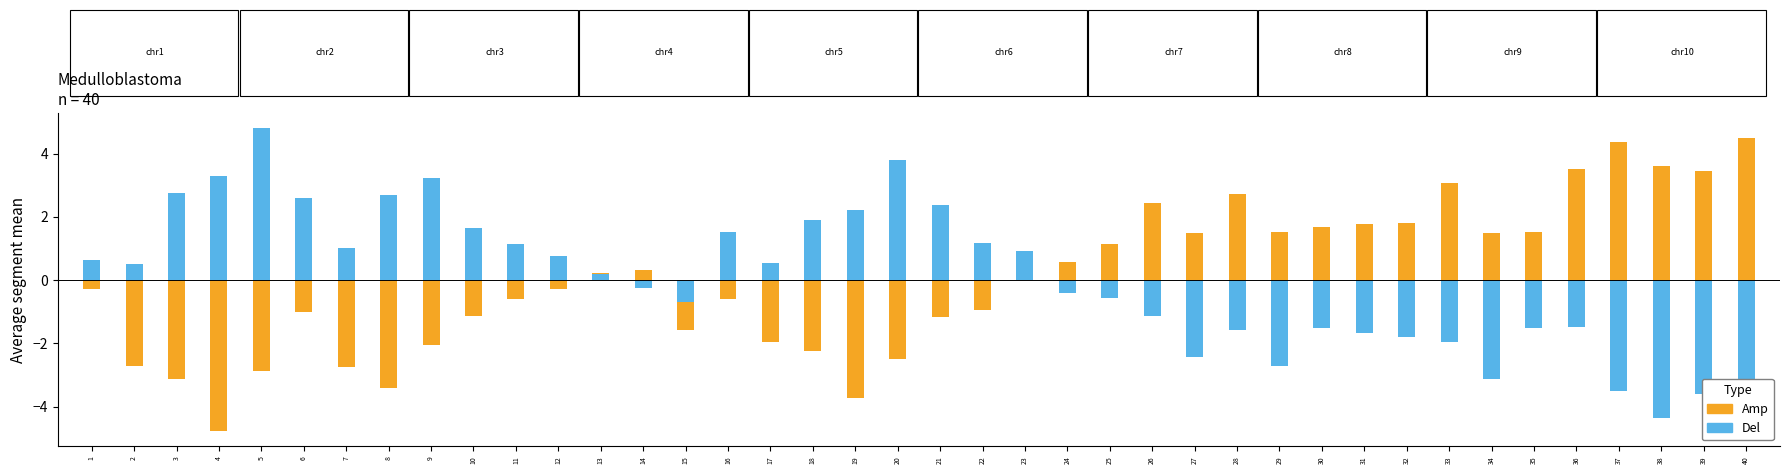

Where is Del nearest to the value 0?

13